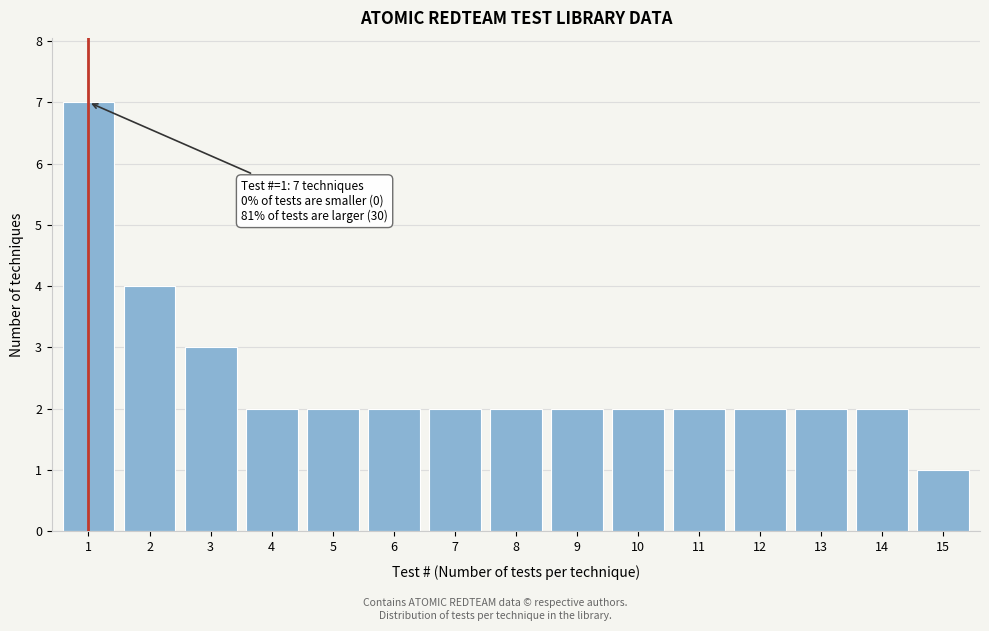

Reading left to right, extract all data points from this chart.

7	4	3	2	2	2	2	2	2	2	2	2	2	2	1